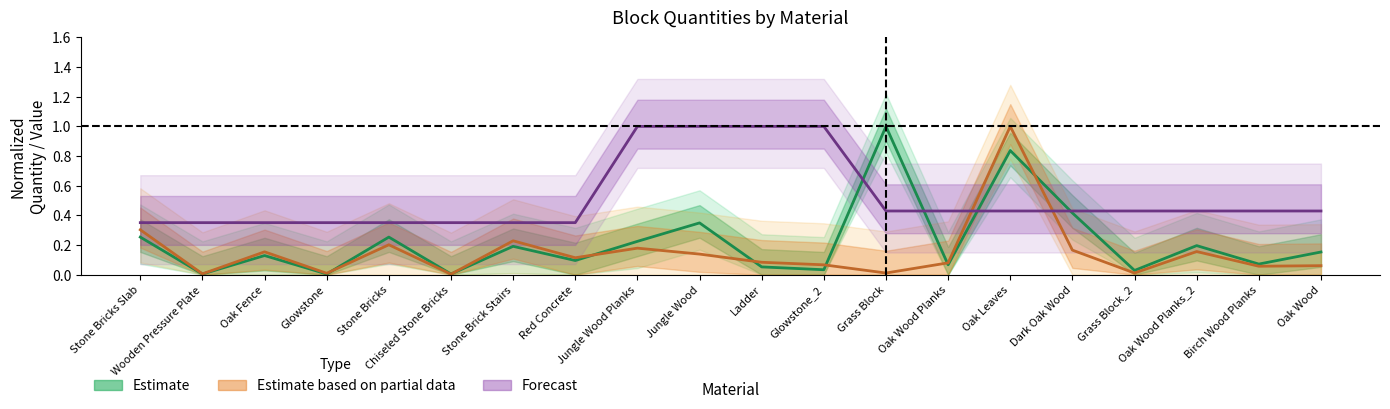

Which has a higher value, Oak Wood Planks or Oak Fence?

Oak Fence